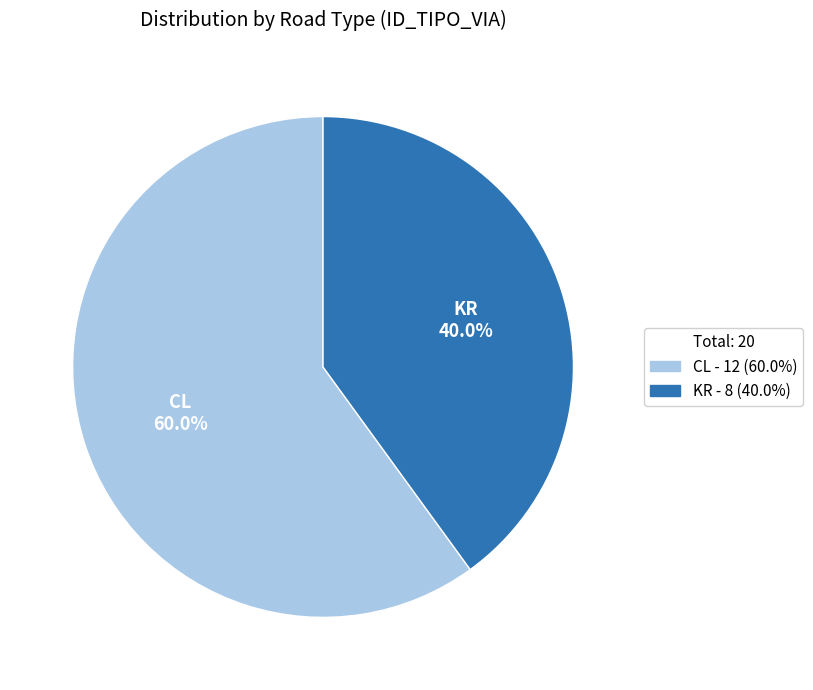

True or false: KR accounts for 58% of the total.

False